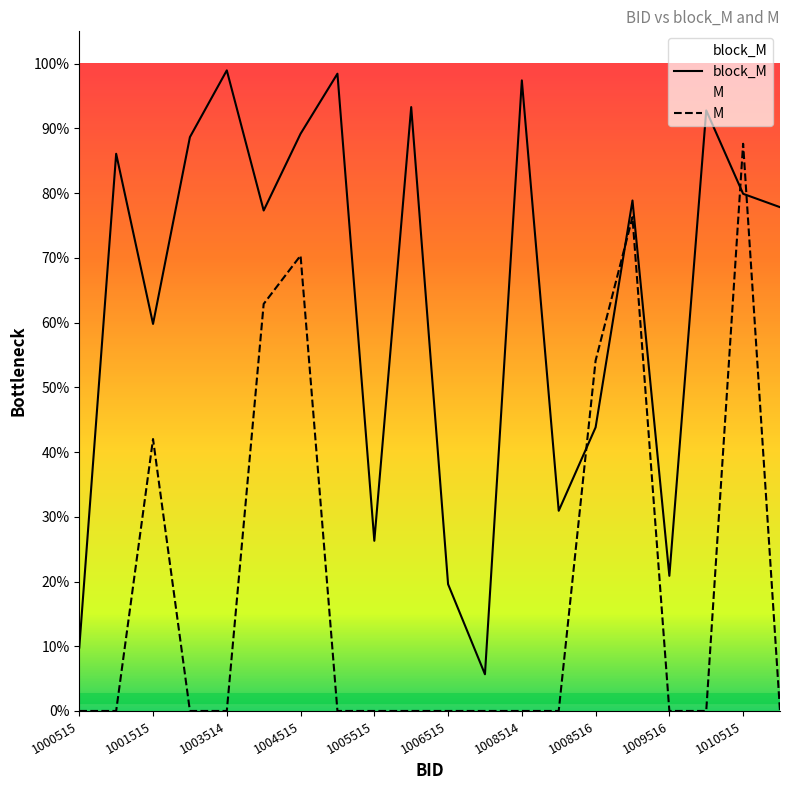

What is the sum of the block_M values at 1011514 and 1005515?

1.0